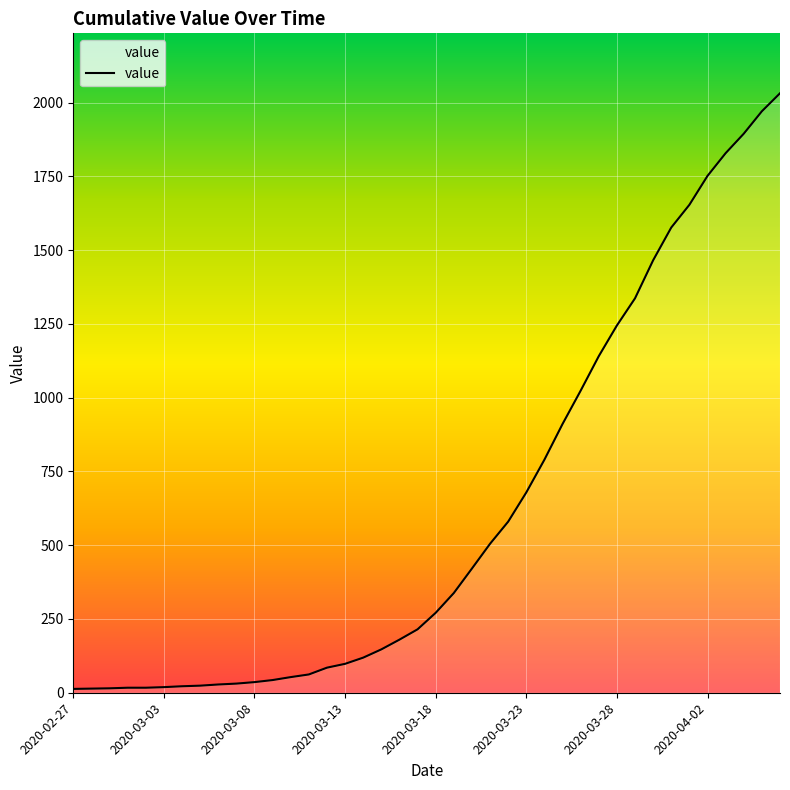

What is the difference between the maximum and minimum values?

2019